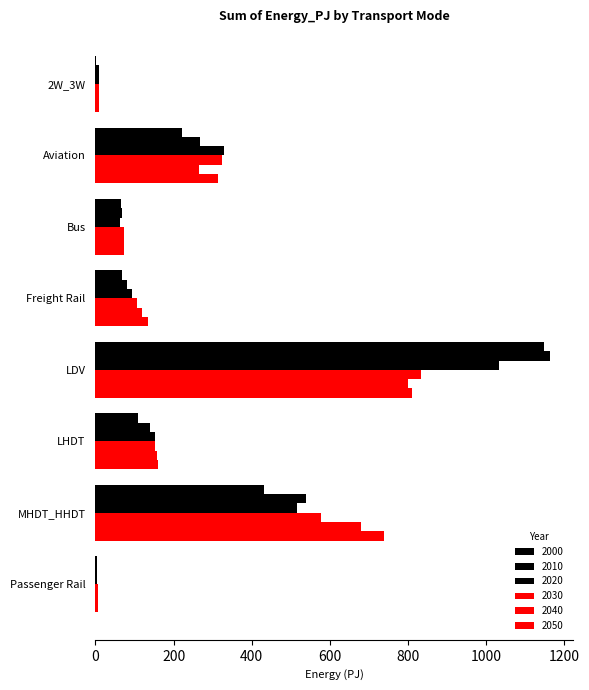

What is the label of the 7th bar from the left?

MHDT_HHDT